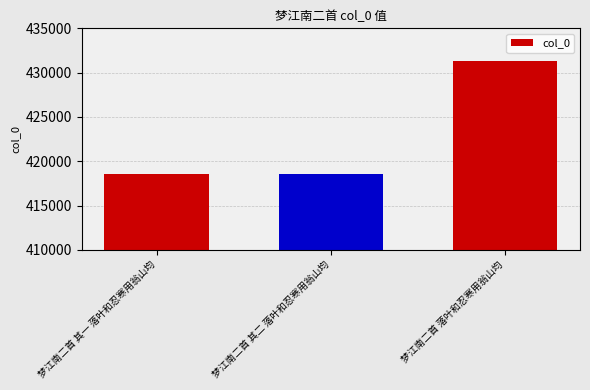

Does the chart contain stacked bars?

No